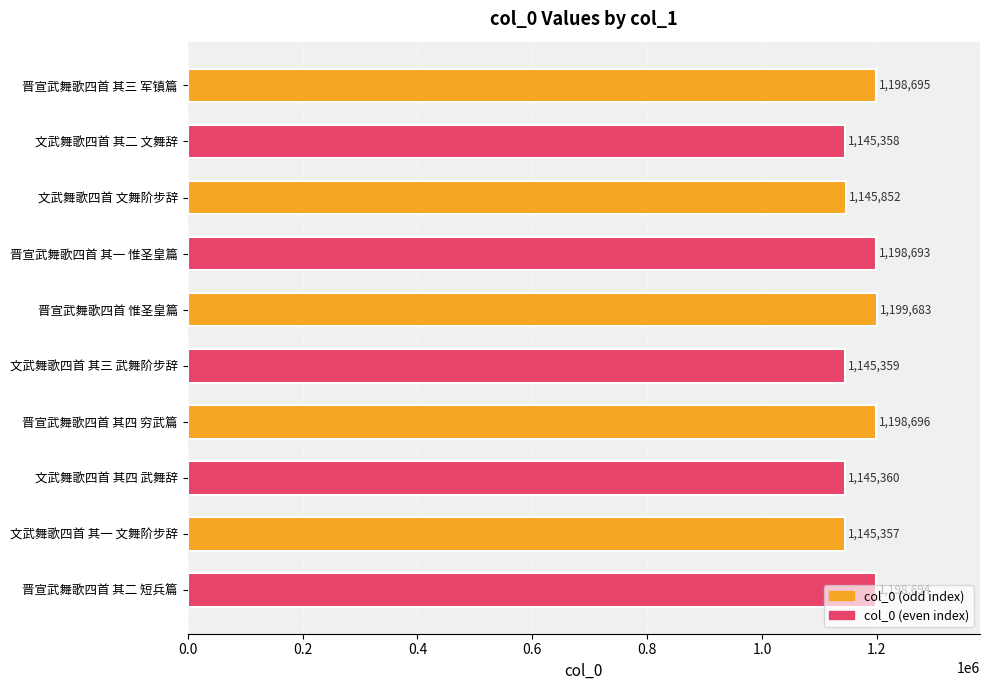

What is the smallest value displayed?

1145357